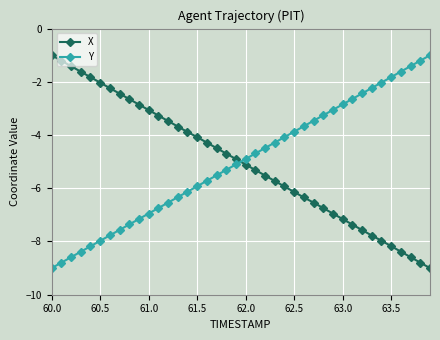

After their last crossing, which series has the higher values: Y or X?

Y